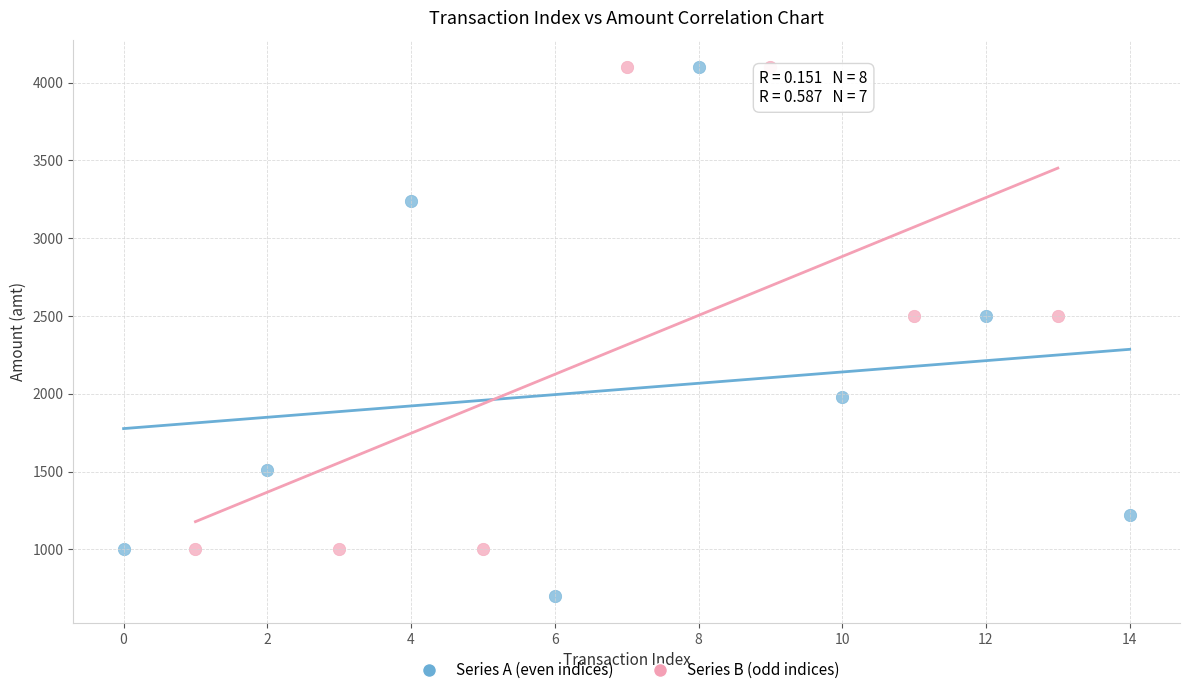

Which series reaches the minimum Y coordinate?

Series A (even indices)